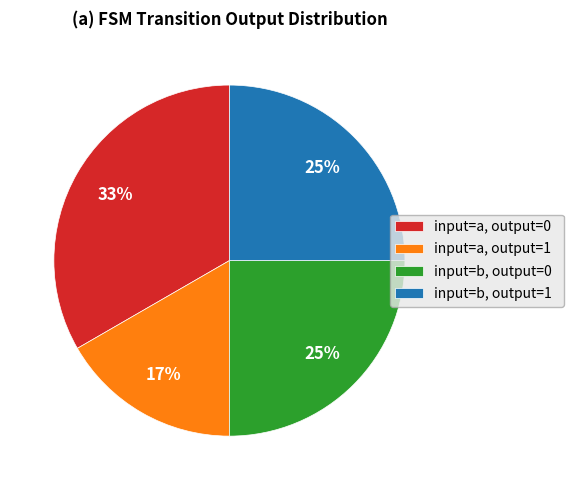

Is there any slice that represents more than half of the pie?

No